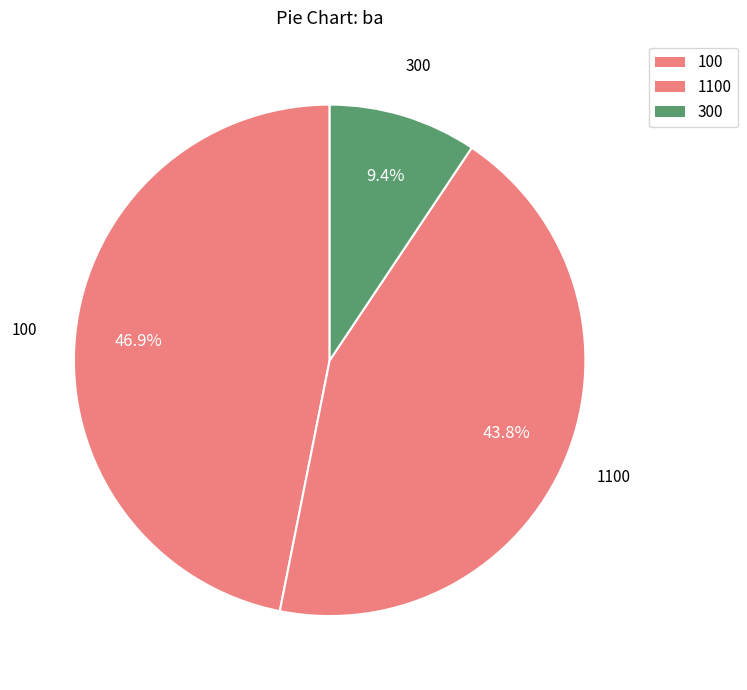

What is the total percentage of 1100 and 100?

90.6%